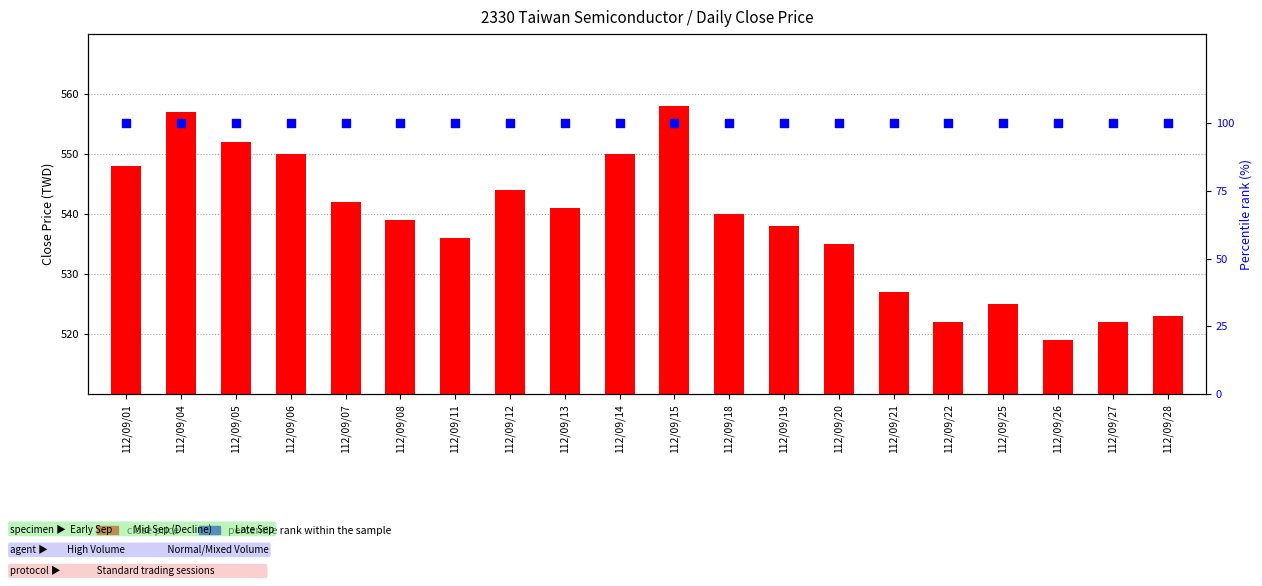

Which series has the largest Y range (max minus min)?

close price